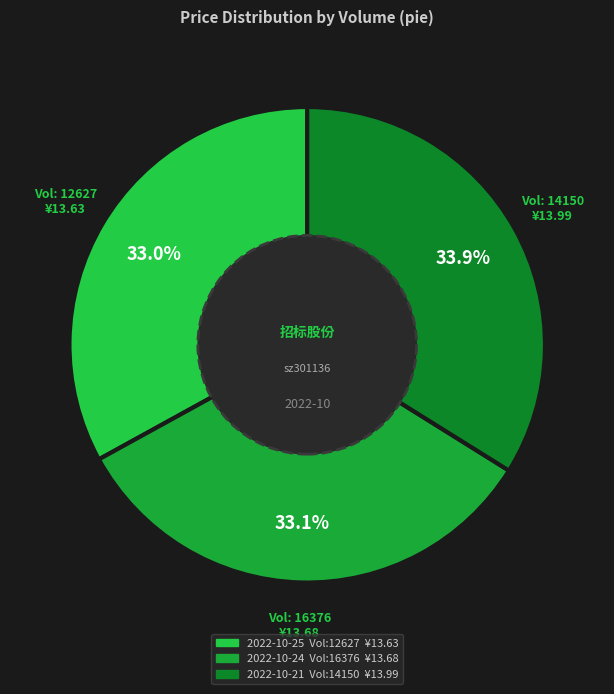

Count the number of slices in the pie.

3